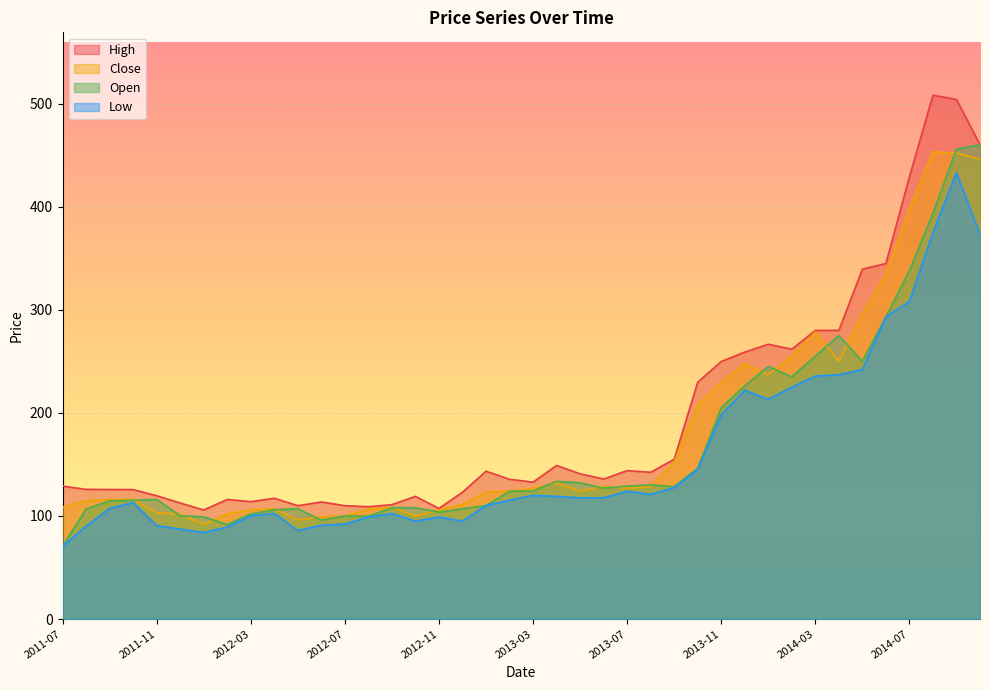

What is the label of the 15th point from the left?

2012-09